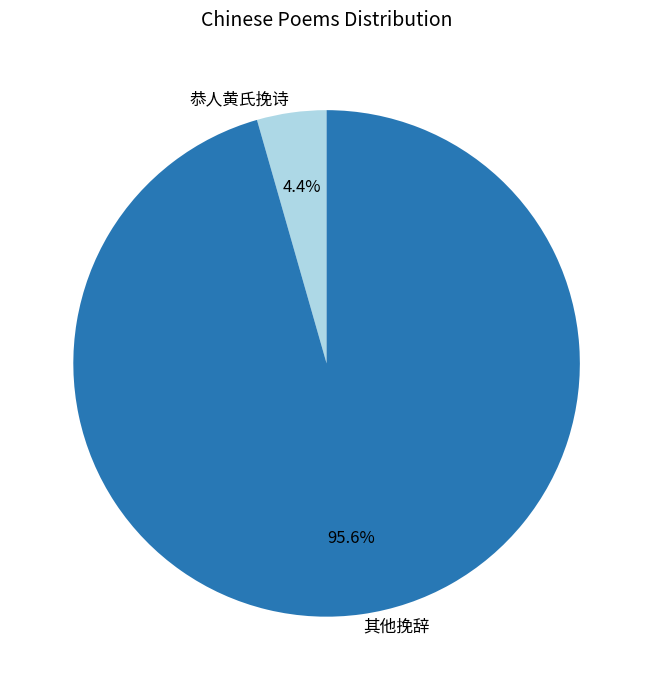

How much of the chart is everything except 其他挽辞?

4.4%